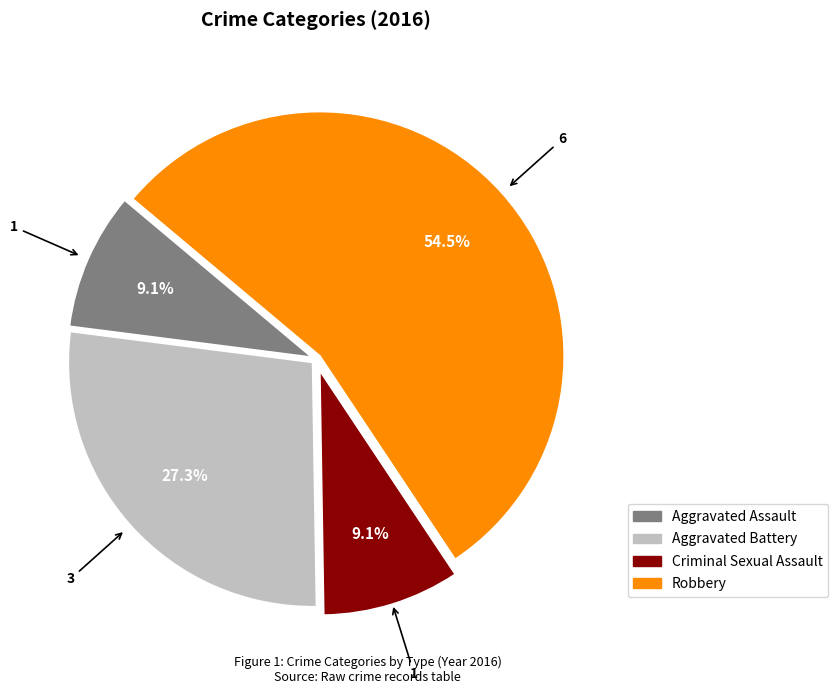

Which category accounts for the majority?

Robbery